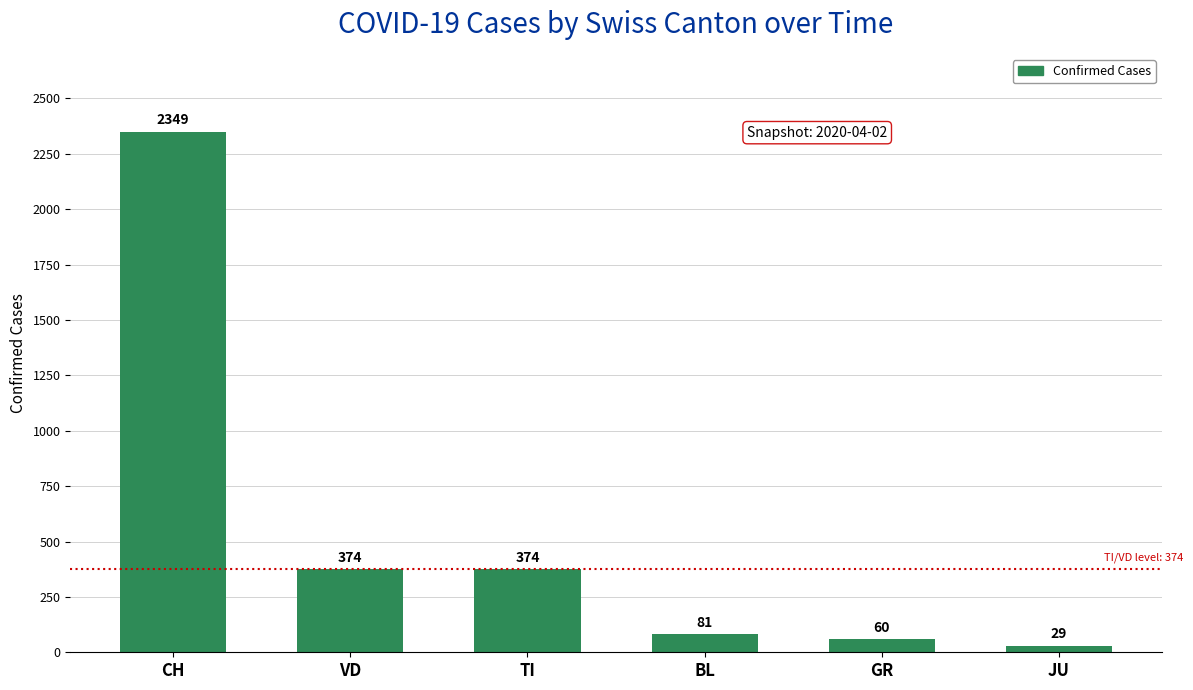

What is the minimum value shown in the chart?

29